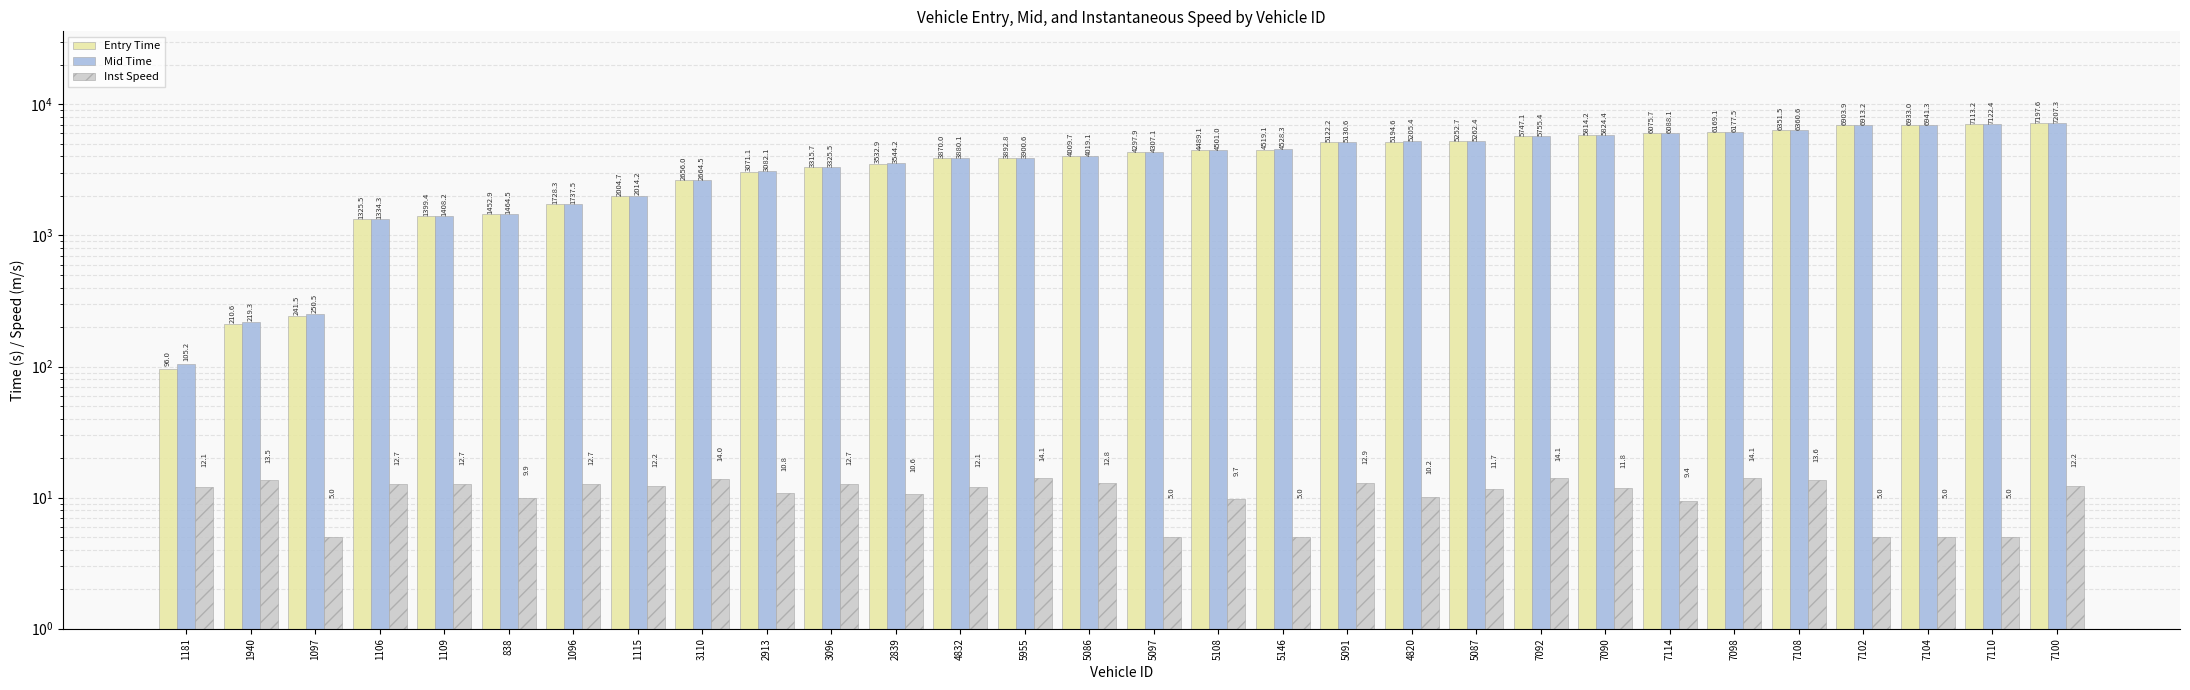

Which category has the highest value across all series?

7100